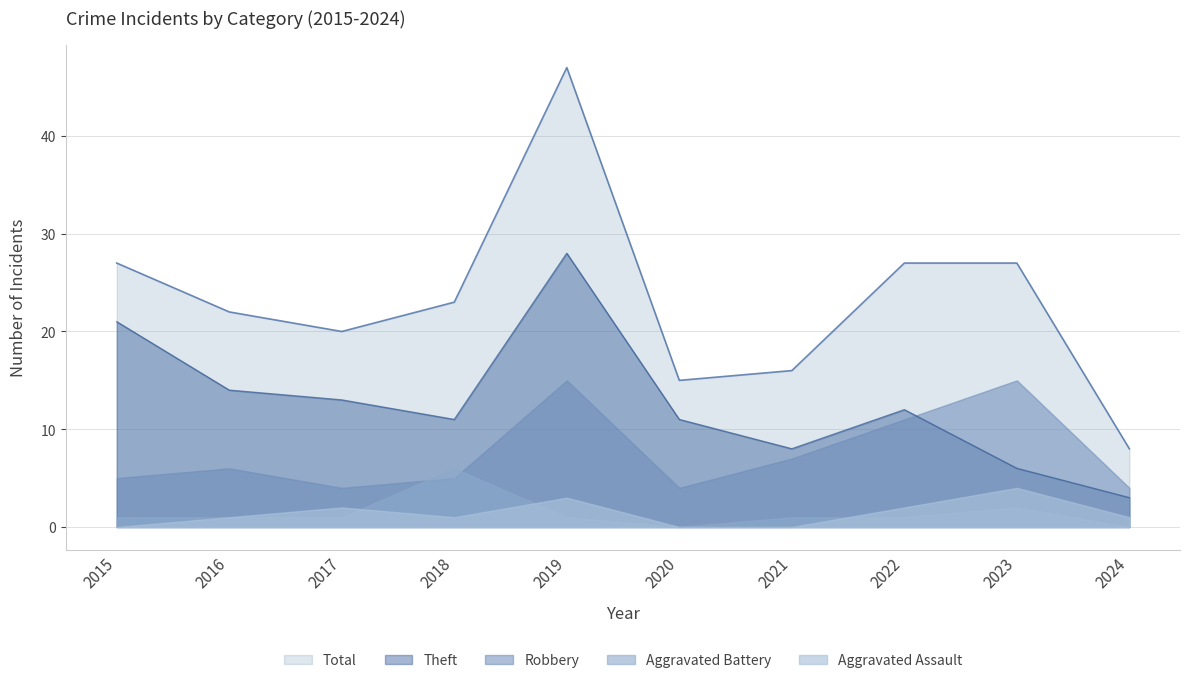

Does the chart display data point markers on the line(s)?

No